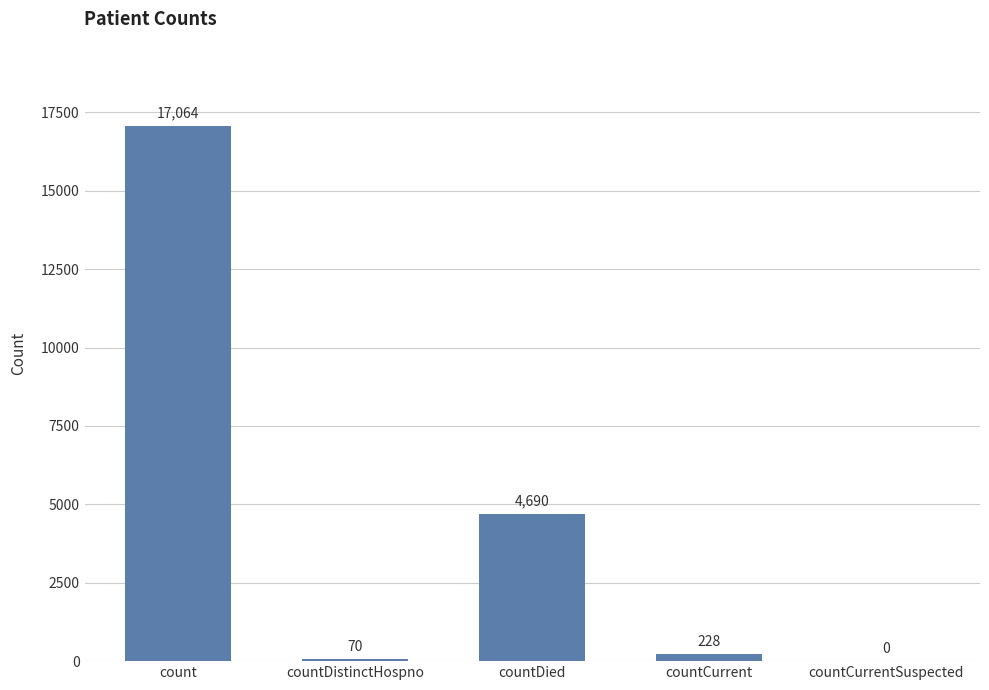

Reading right to left, what are all the values shown in this chart?

0	228	4690	70	17064